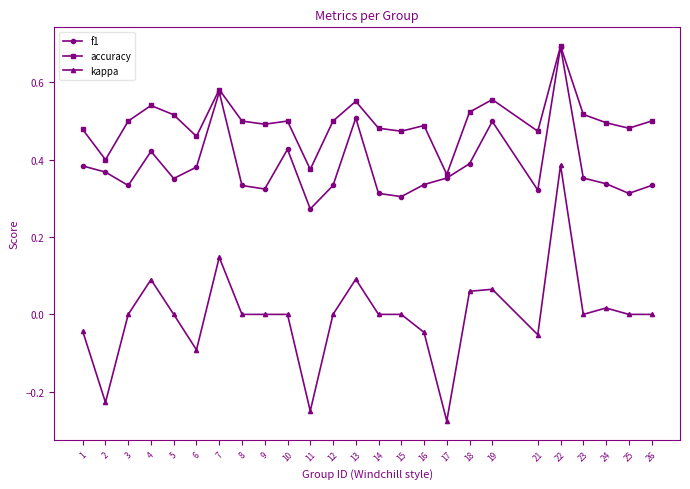

Count the accuracy values in the range 0 to 1.

25